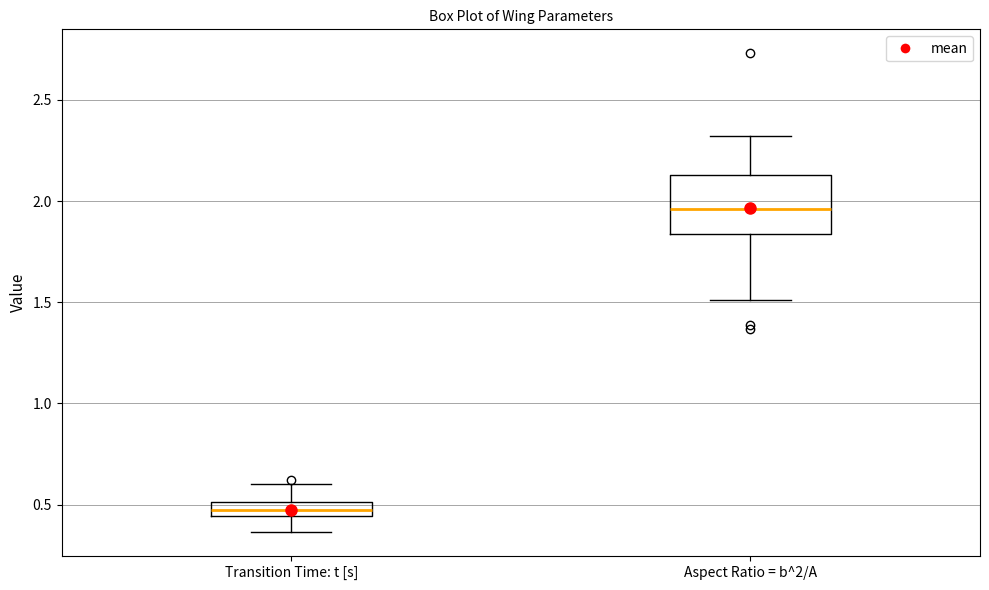

Where is the lower edge of the box for Transition Time: t [s] on the y-axis? The values are not printed on the chart, so give them approximately, as read against the axis.

0.45